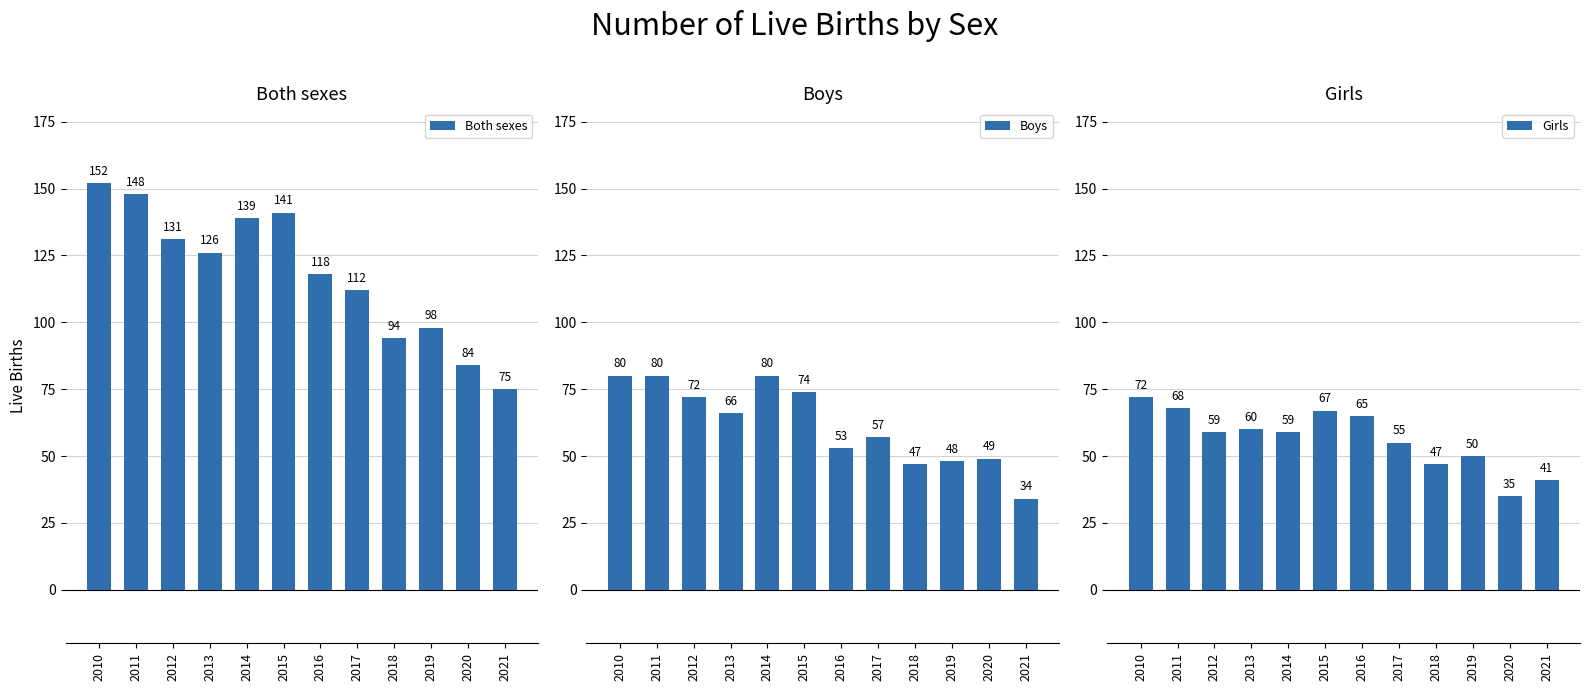

Reading left to right, list all the values displayed in this chart.

Both sexes: 152	148	131	126	139	141	118	112	94	98	84	75
Boys: 80	80	72	66	80	74	53	57	47	48	49	34
Girls: 72	68	59	60	59	67	65	55	47	50	35	41